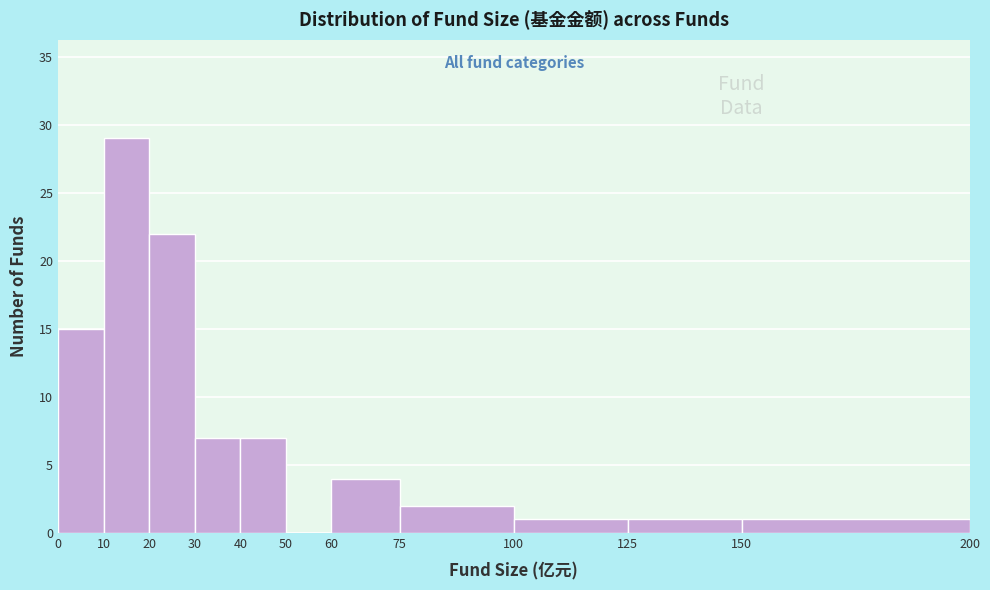

What is the height of the bar covering 75 to 100 on the x-axis? The values are not printed on the chart, so give them approximately, as read against the axis.

2